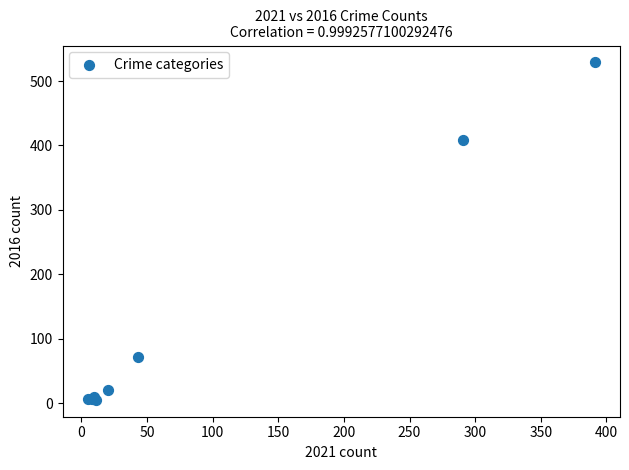

What Y value in the scatter plot is closest to 267?

408